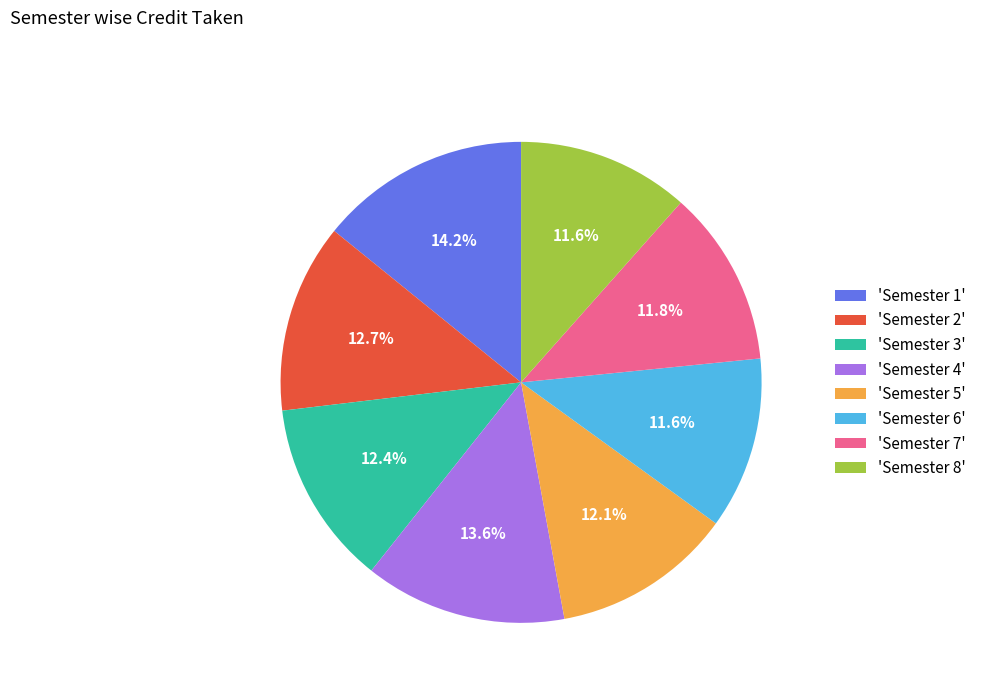

What portion of the pie excludes 'Semester 1'?

85.8%